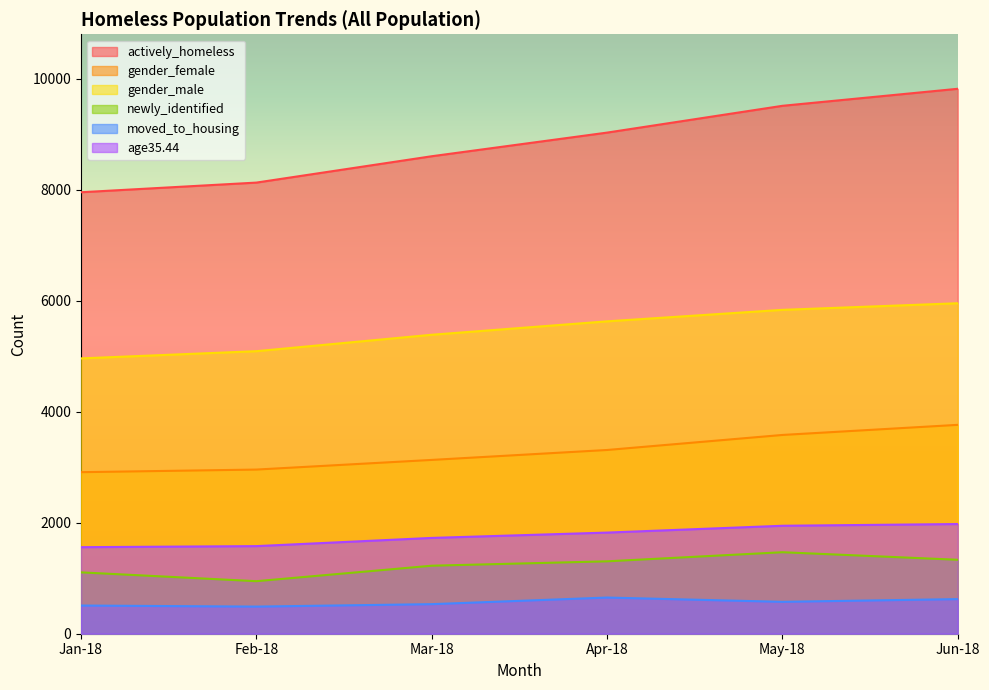

How many data points does each series have?

6